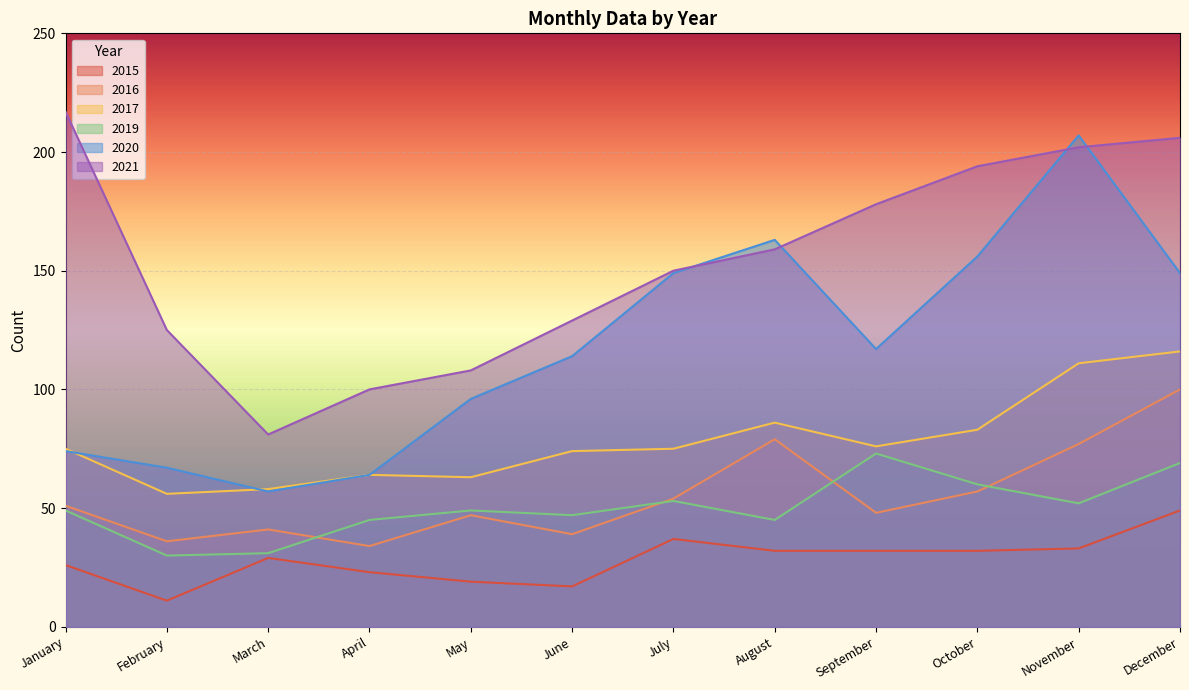

What is the smallest value displayed?

11